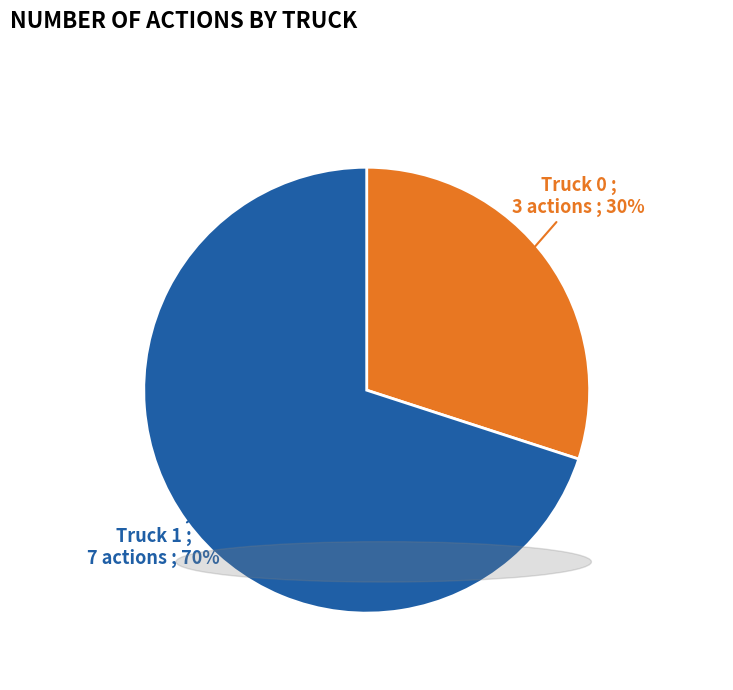

Count the number of slices in the pie.

2